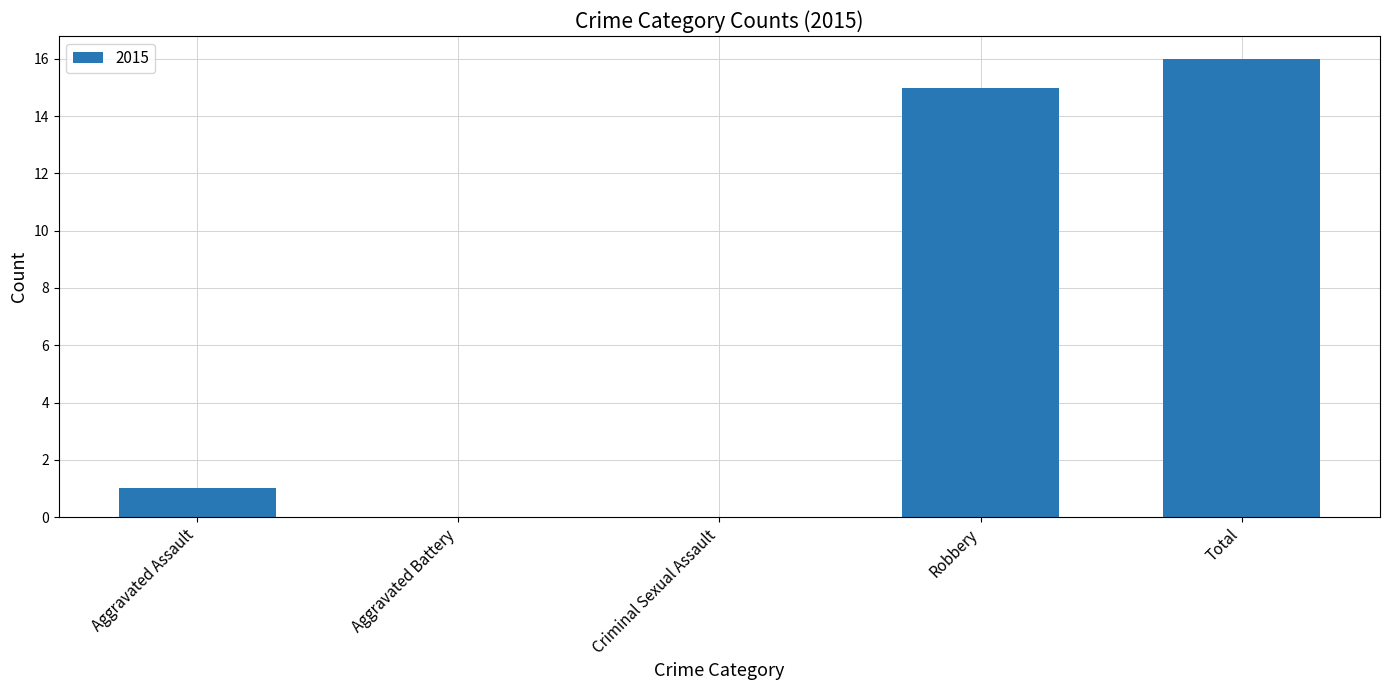

Are the bars horizontal?

No